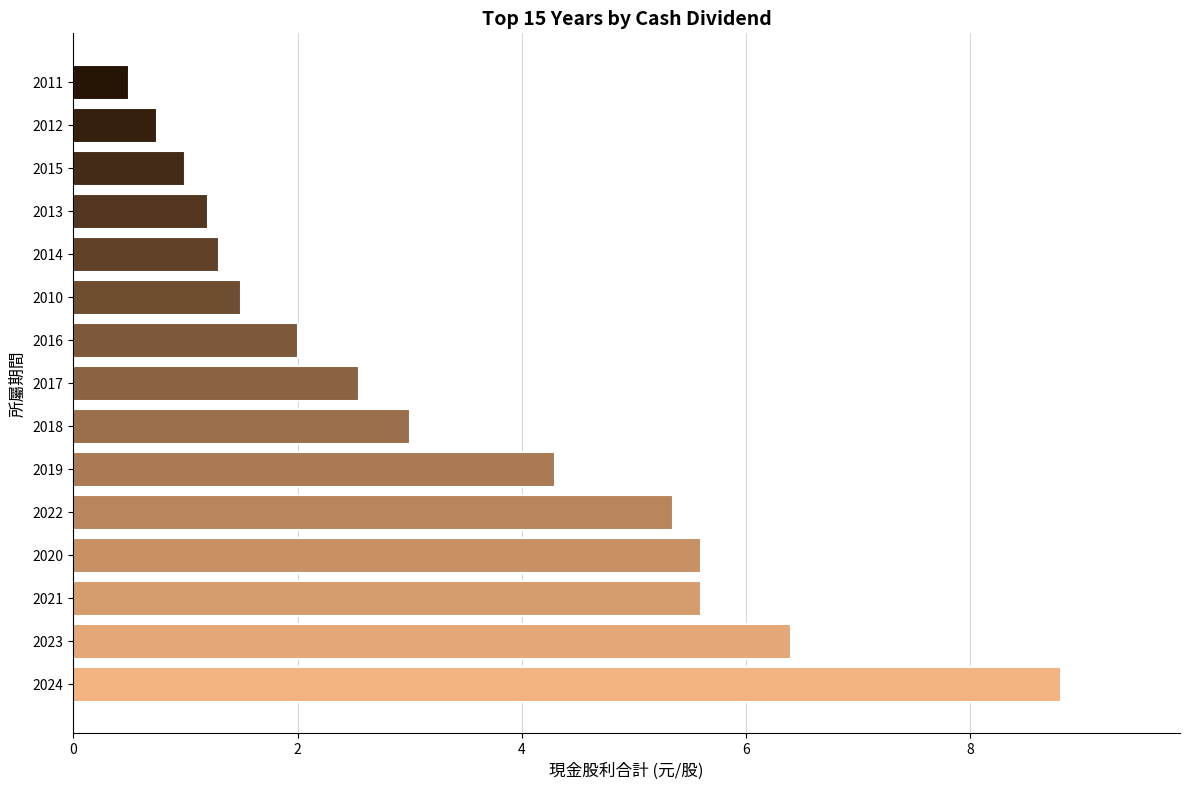

What is the change in value from 2016 to 2010?

-0.5